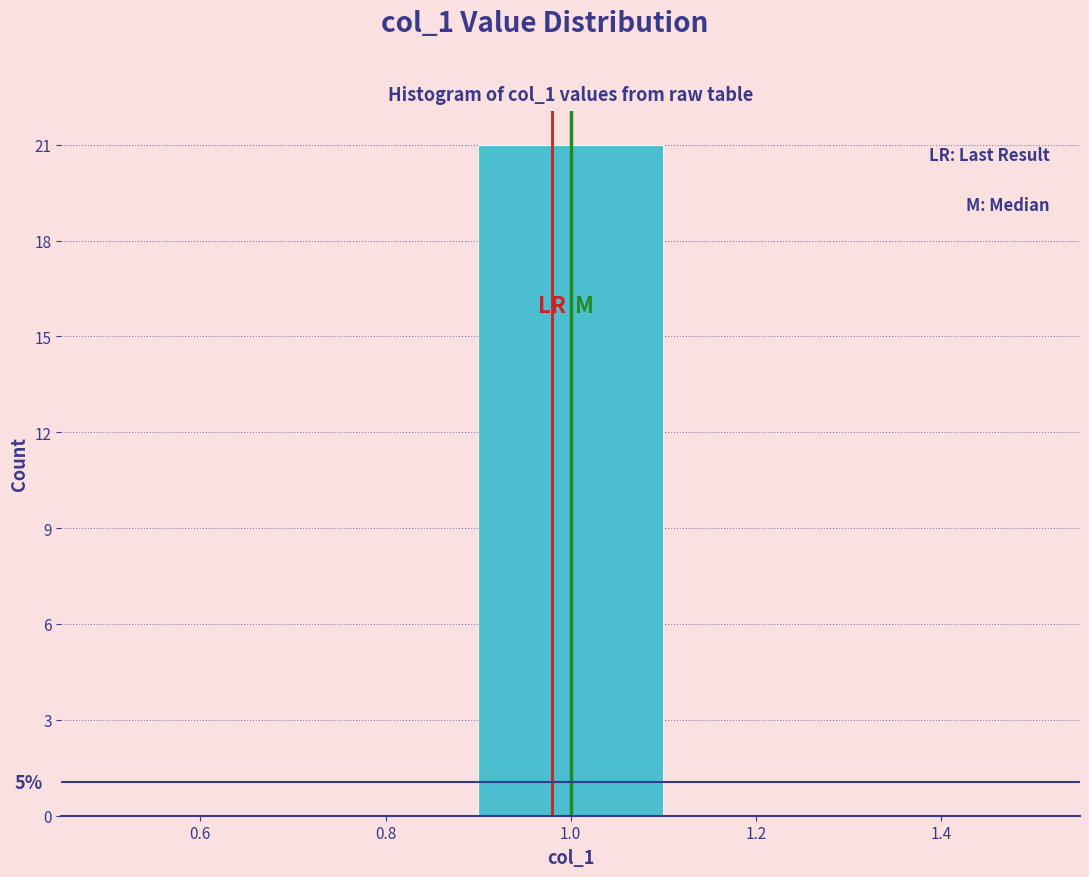

Which range on the x-axis has the tallest bar?

0.9 to 1.1